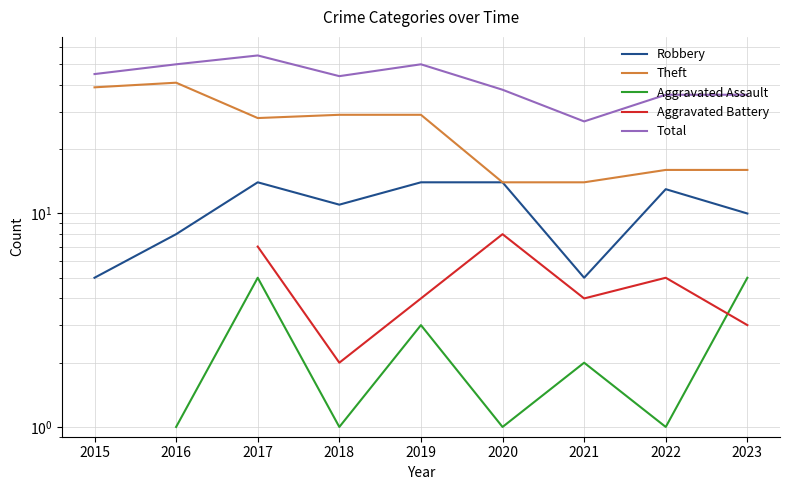

At which category does Robbery reach its first local peak?

2017